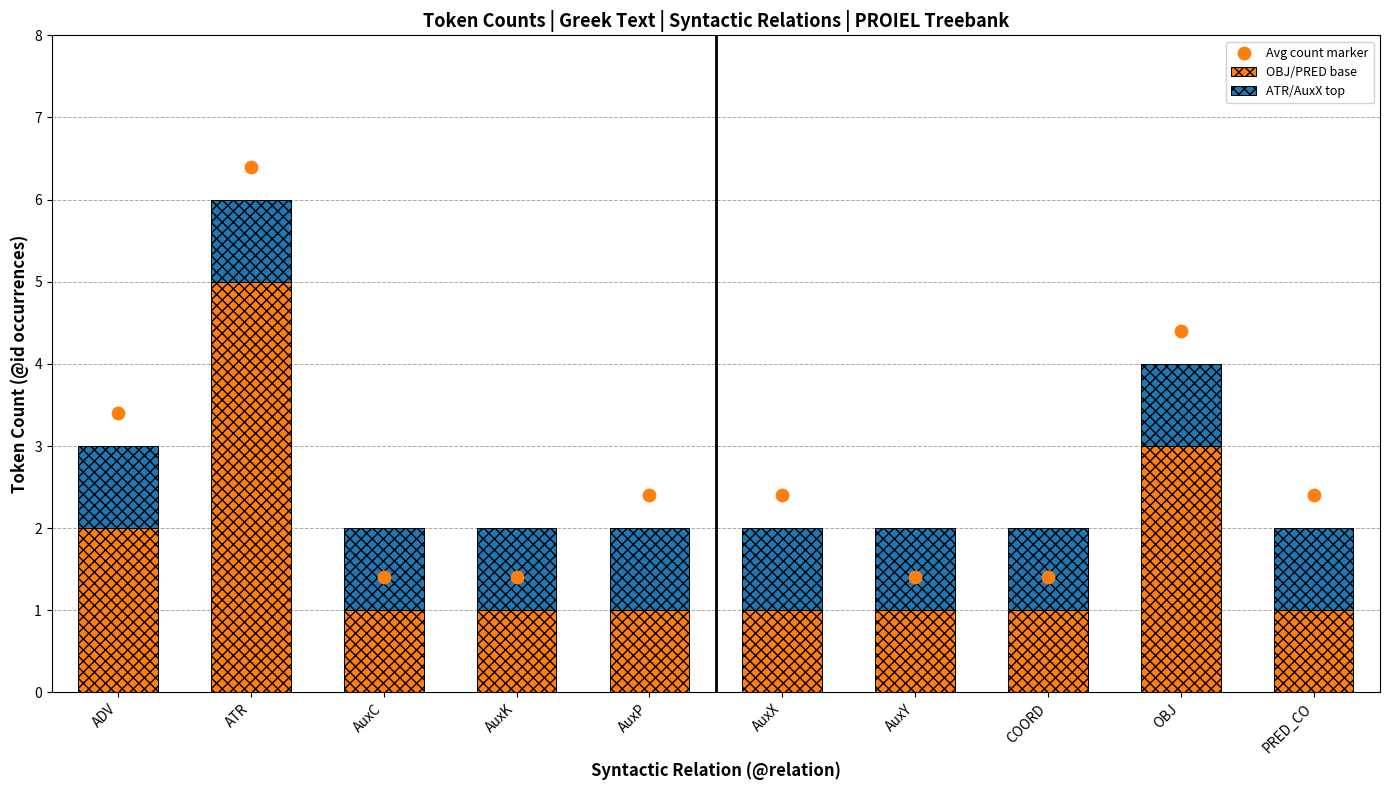

What are all the series names shown in the legend?

OBJ/PRED base, ATR/AuxX top, Avg count marker